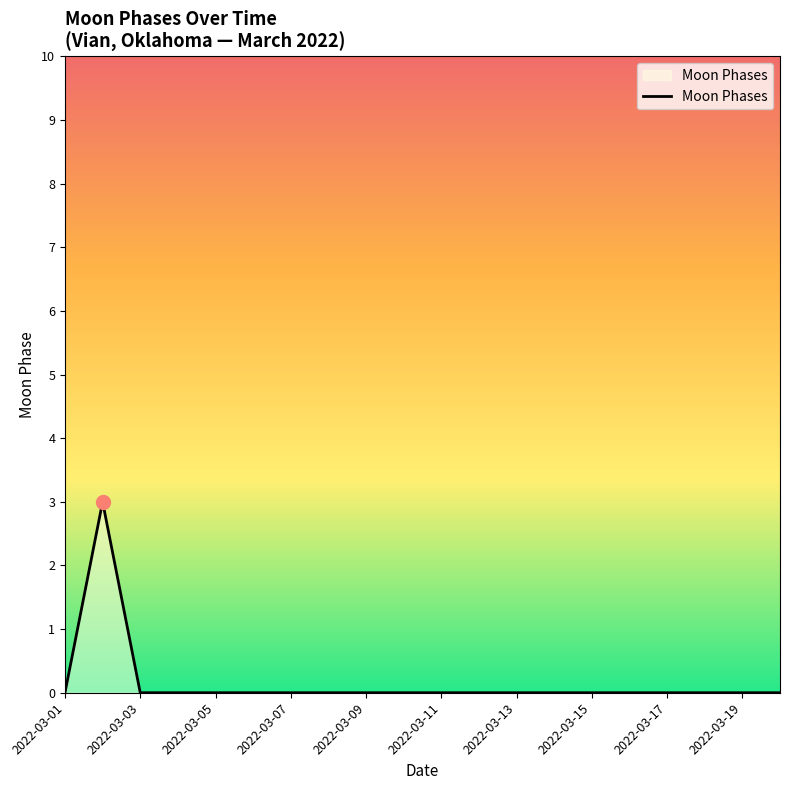

What is the difference between the maximum and minimum values?

3